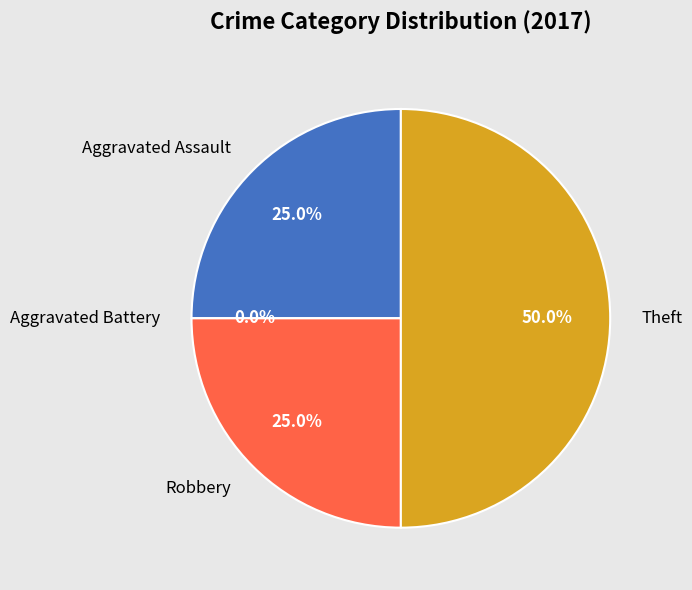

How many slices are in this pie chart?

4